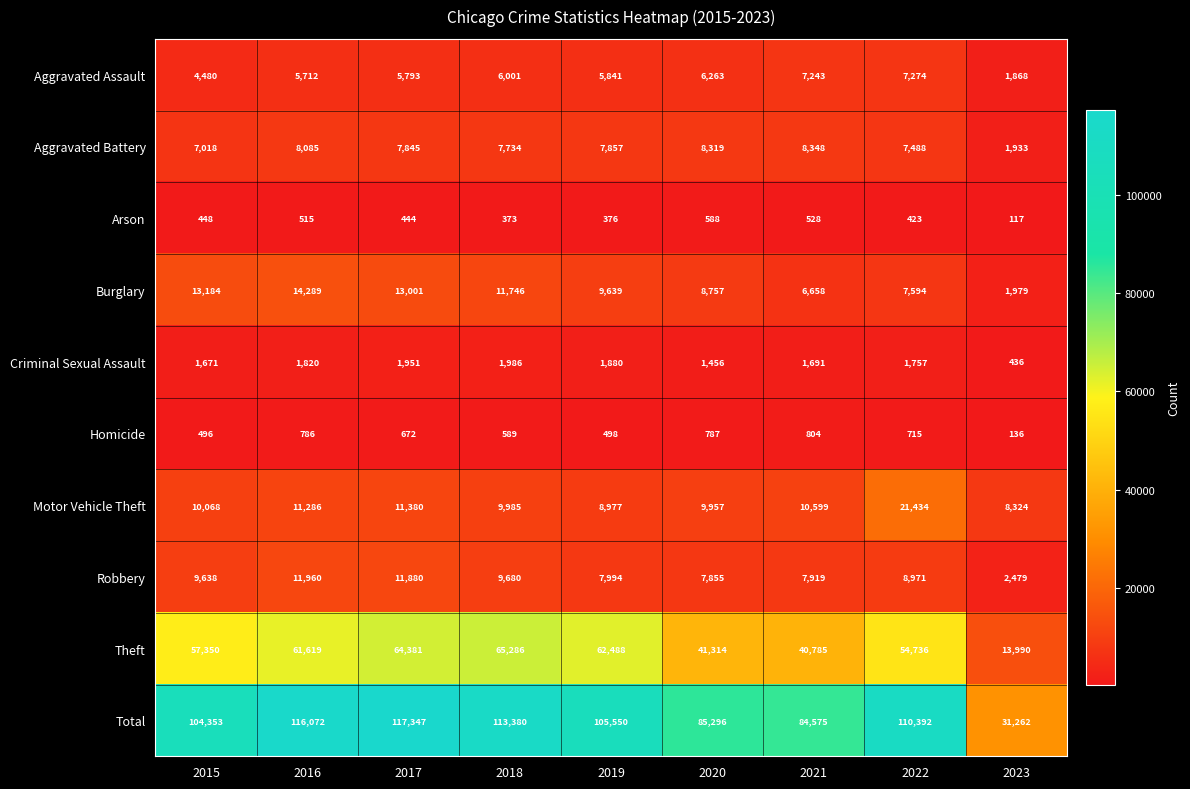

True or false: Total has a value of 116072 at 2016.

True